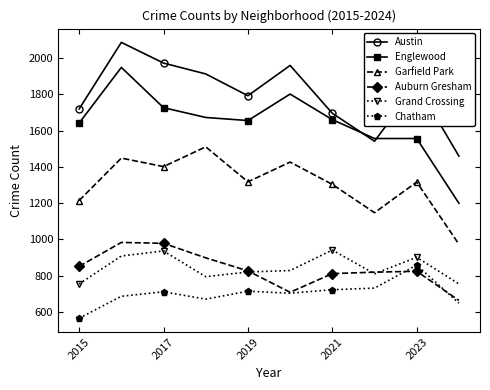

True or false: Garfield Park and Auburn Gresham cross at least once.

False